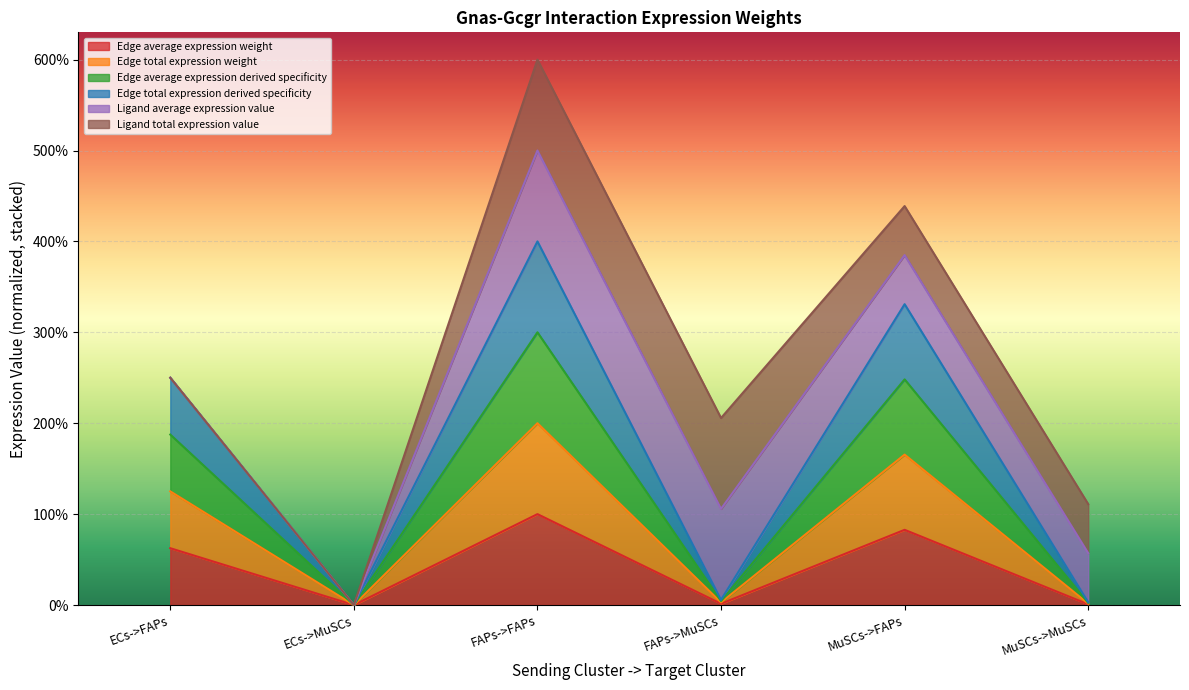

True or false: Edge average expression weight and Edge total expression weight intersect in this chart.

False